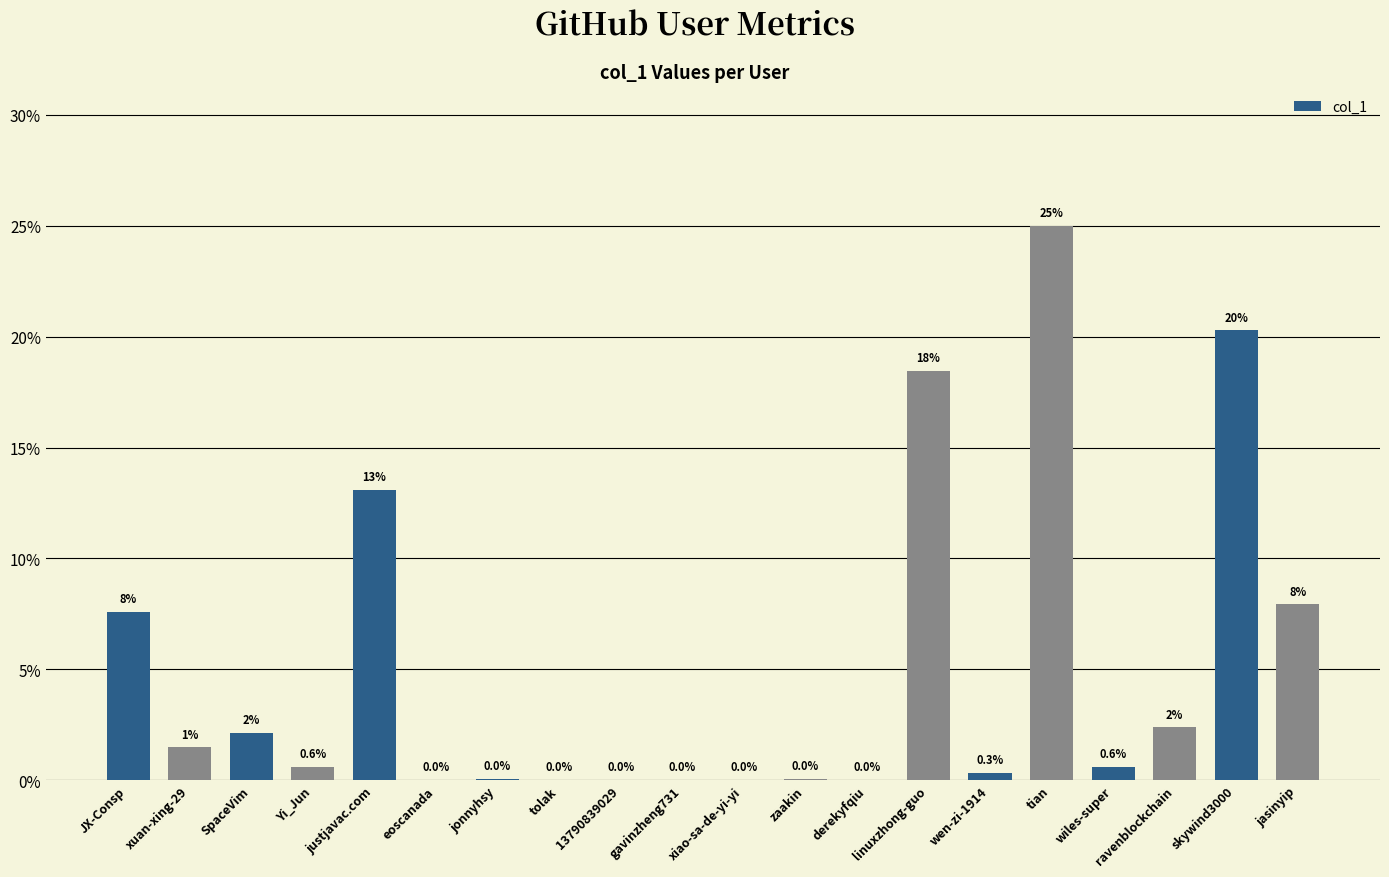

How many data points does each series have?

20